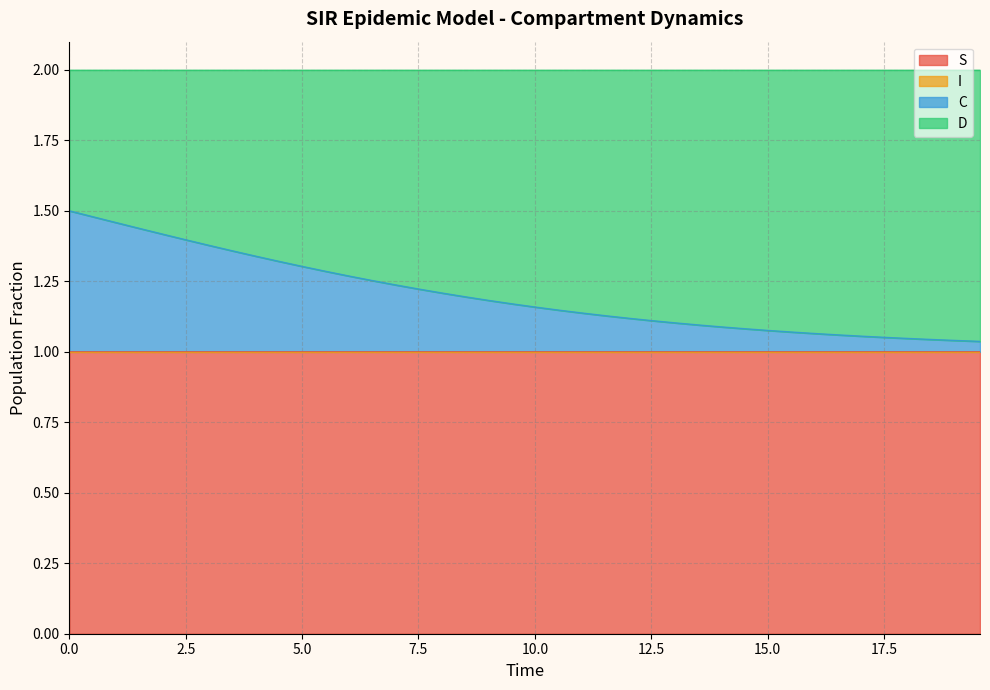

Does the chart have visible grid lines?

Yes